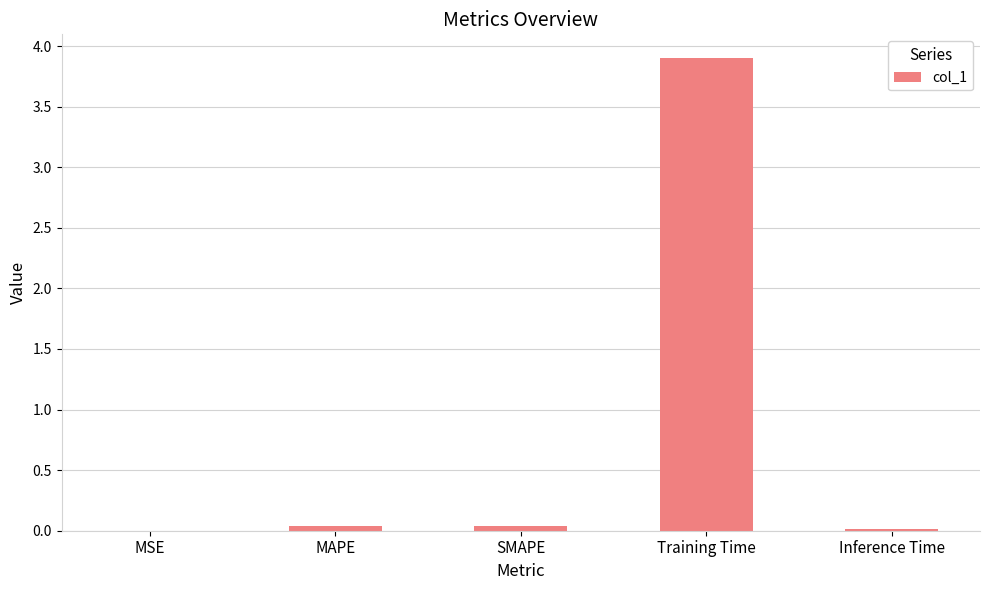

Which label corresponds to the largest value in the chart?

Training Time